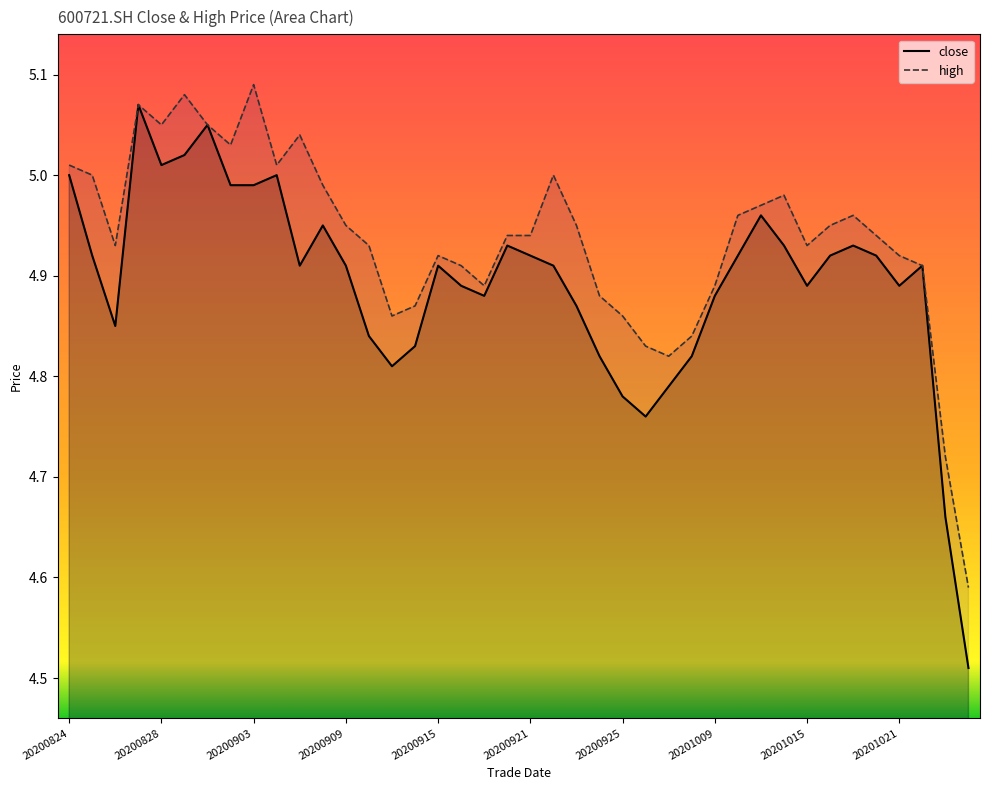

Is it true that close equals 2.5 at 20200909?

False